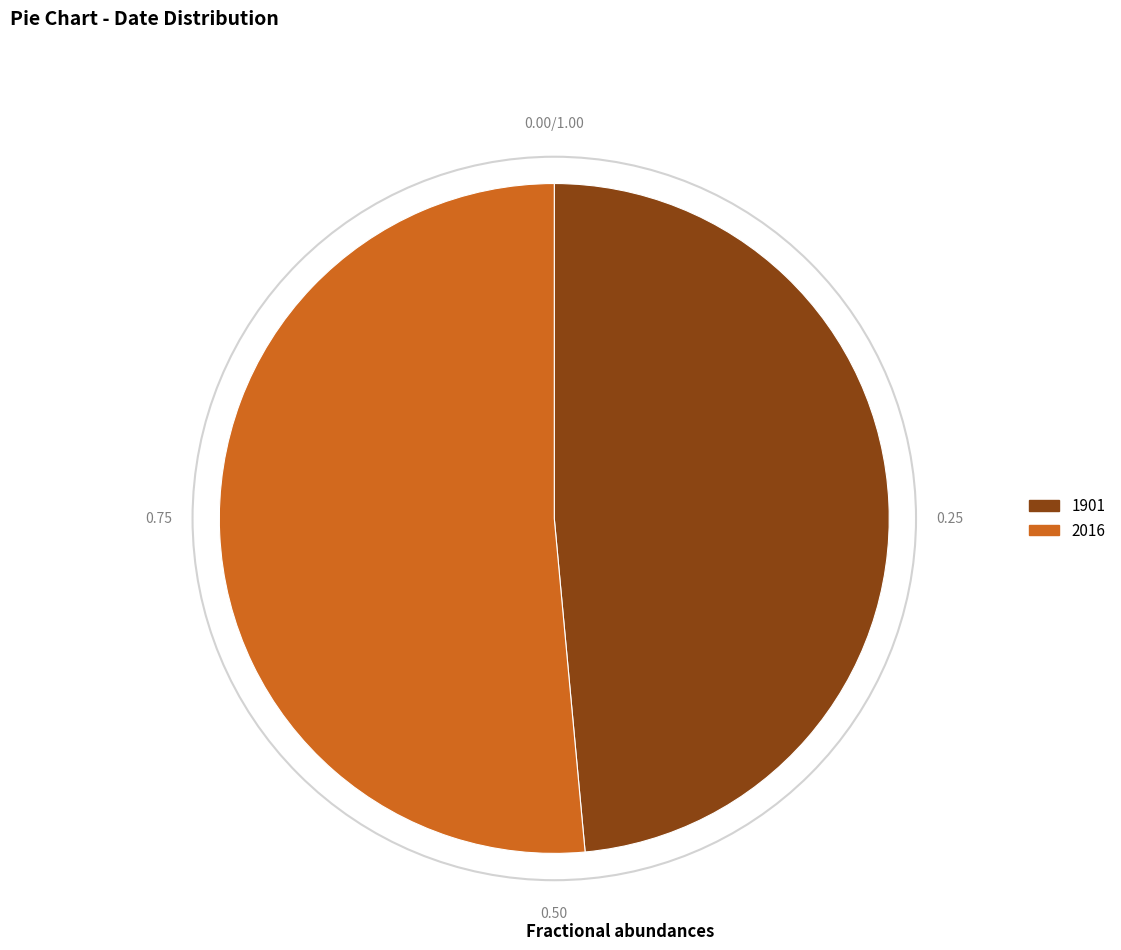

True or false: 1901 accounts for 49% of the total.

True